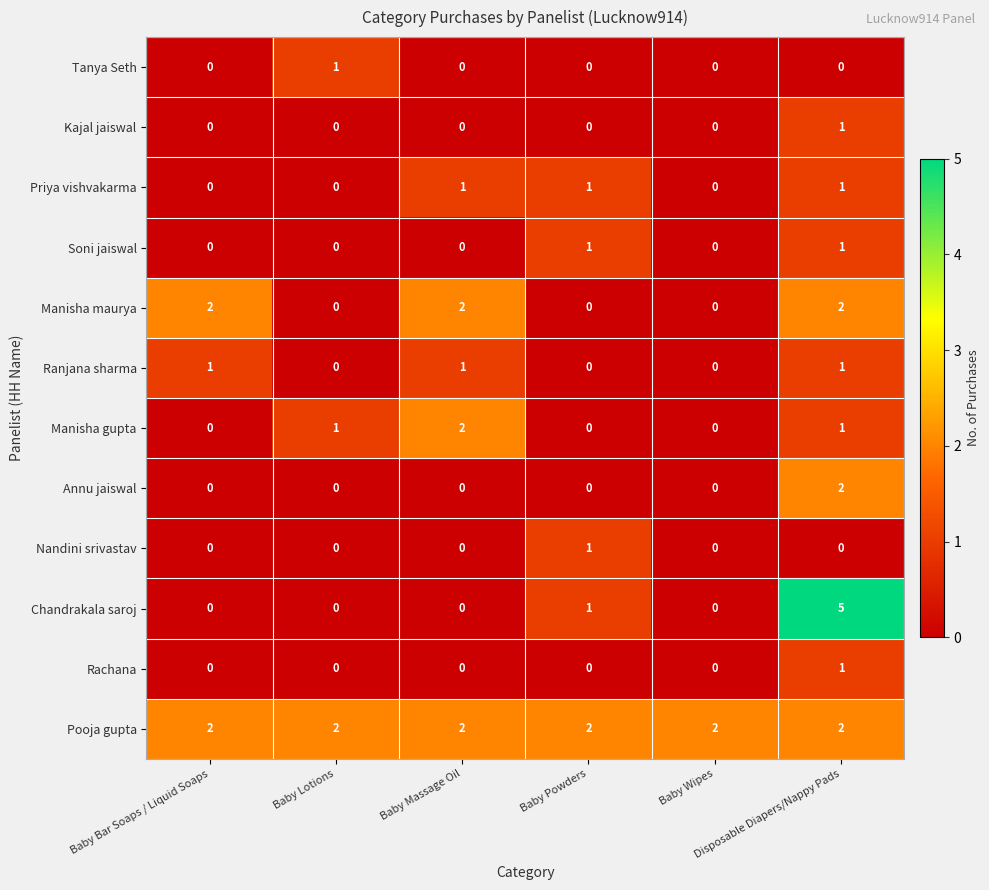

Count the Manisha maurya values in the range 0 to 2.

6